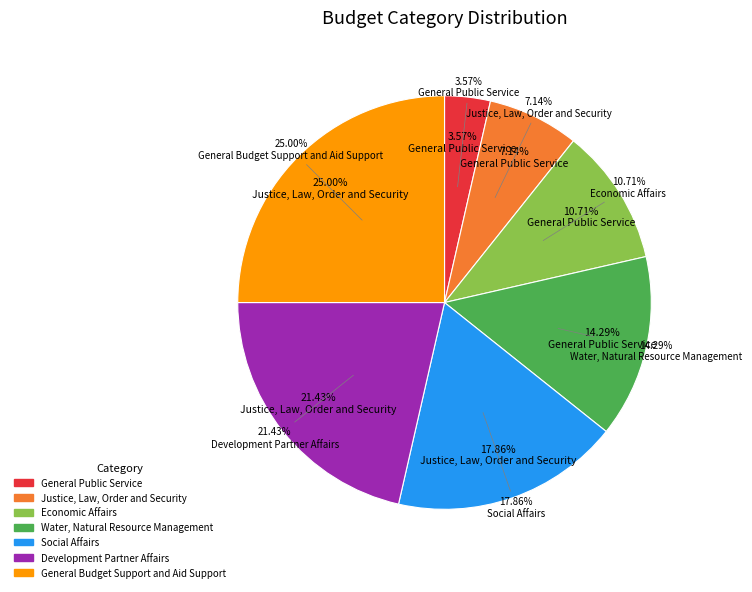

Is there any slice that represents more than half of the pie?

No